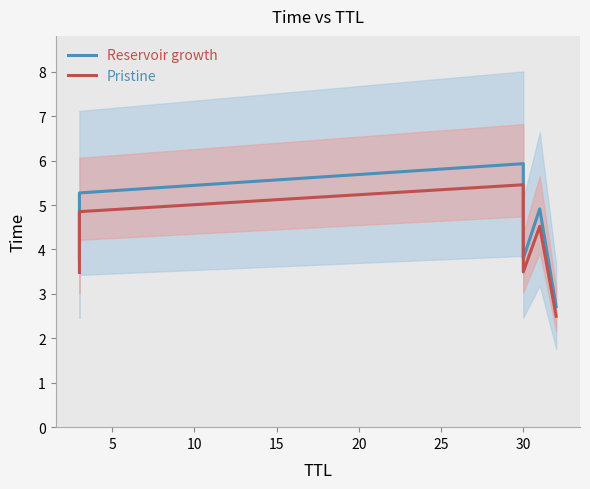

What is the total value across all series at 20?

9.4